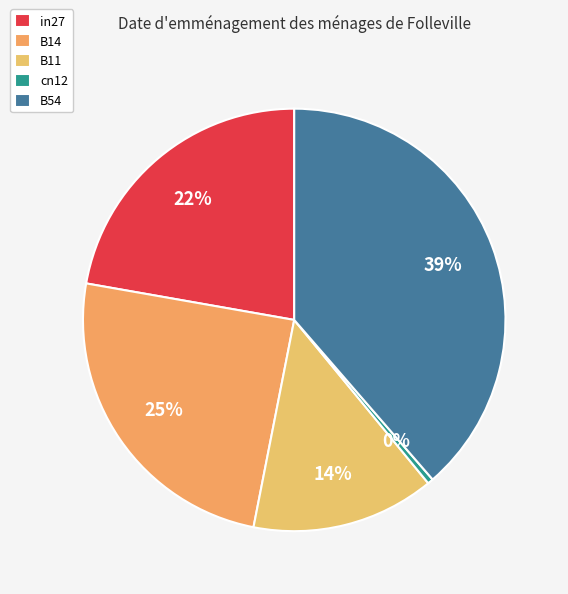

Which category has the biggest portion of the pie?

B54